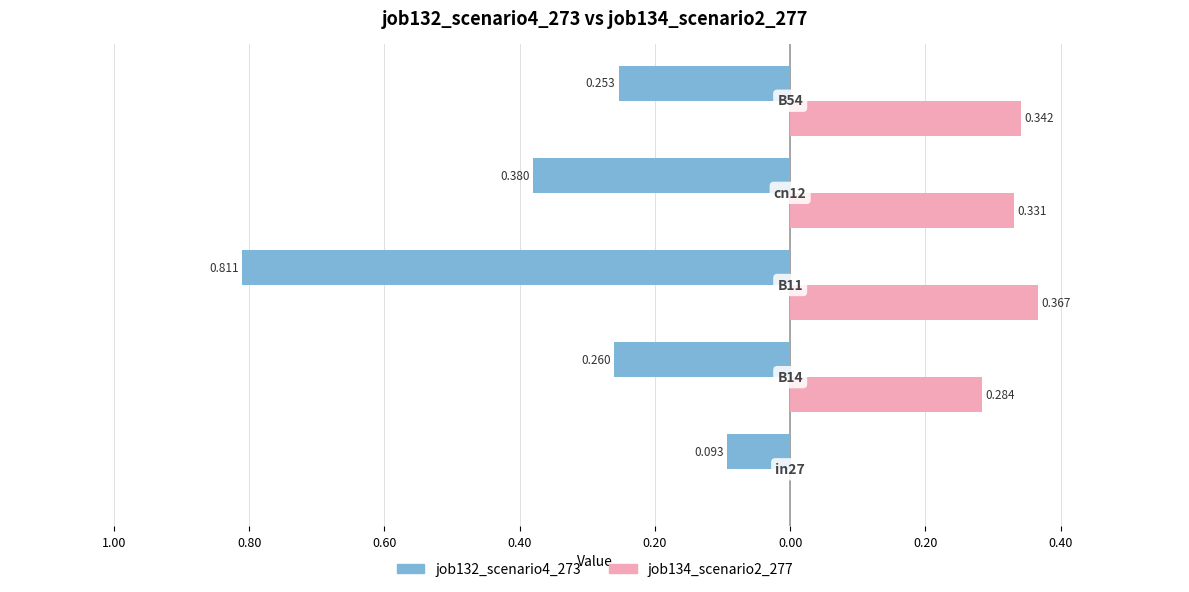

What are all the series names shown in the legend?

job132_scenario4_273, job134_scenario2_277